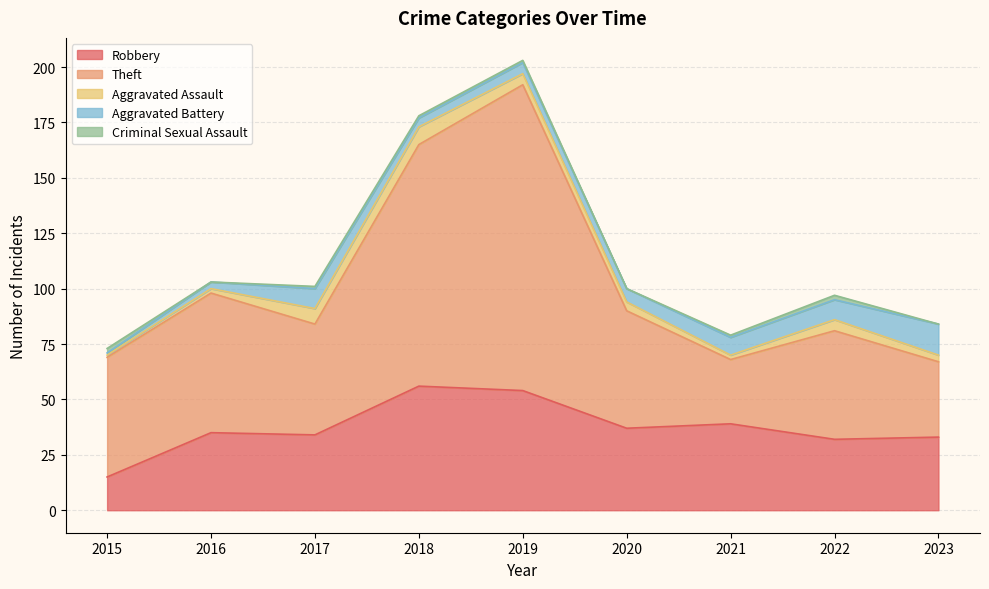

Read the Robbery value at 2018.

56